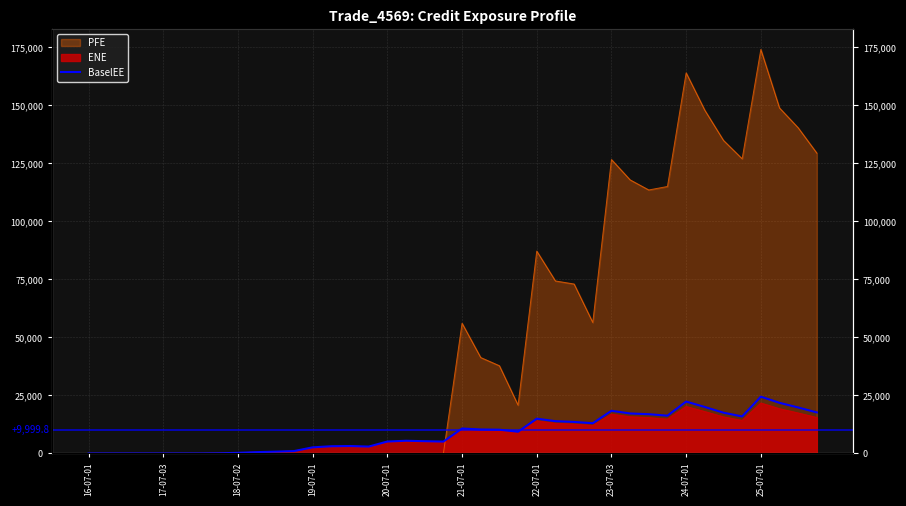

What is the change in value from 20-07-01 to 35?

+15950.9